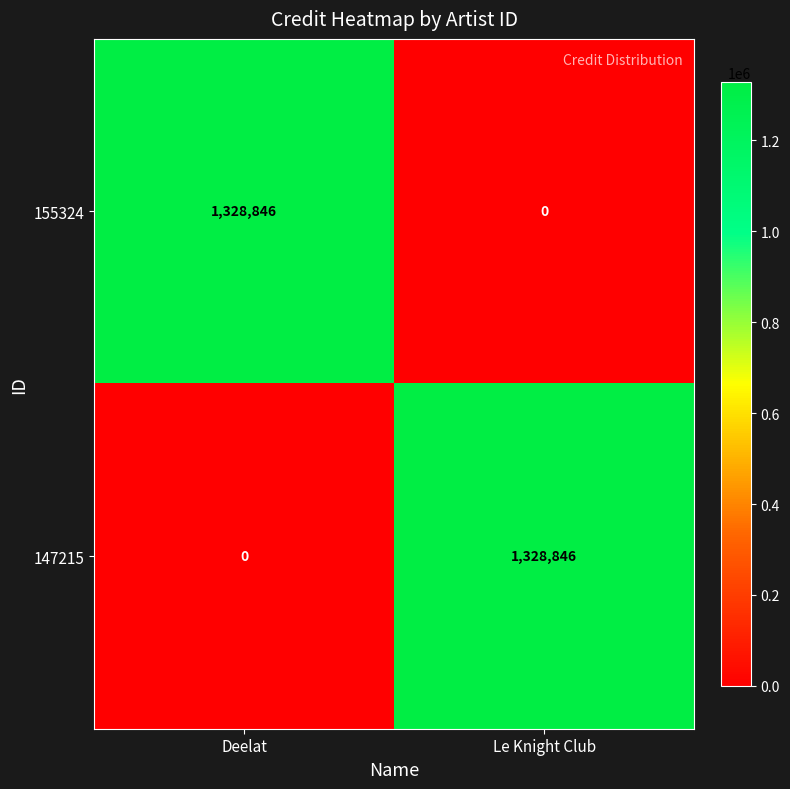

What is the total value across all series at Deelat?

1328846